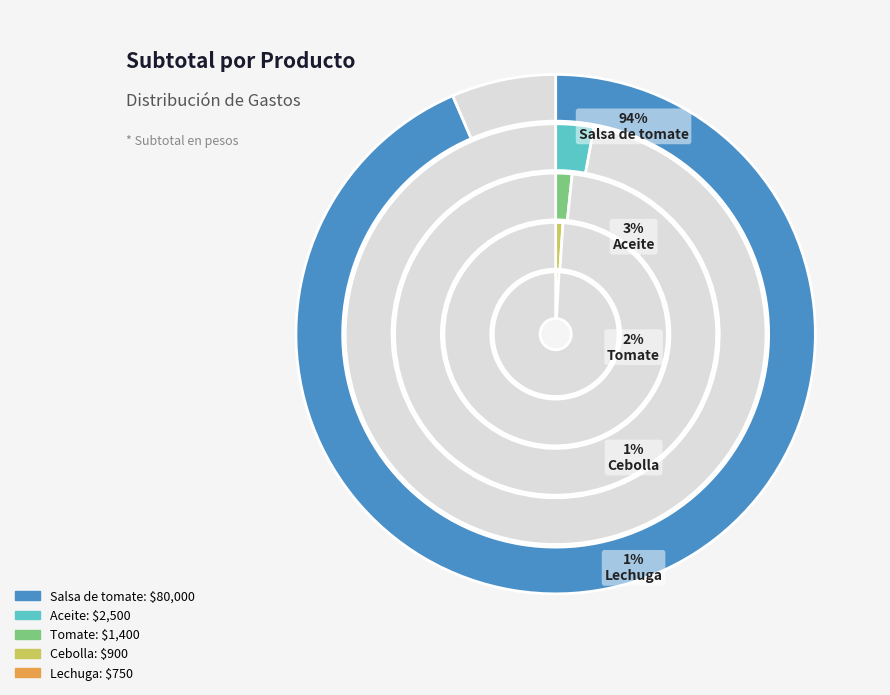

Which category has the biggest portion of the pie?

Salsa de tomate